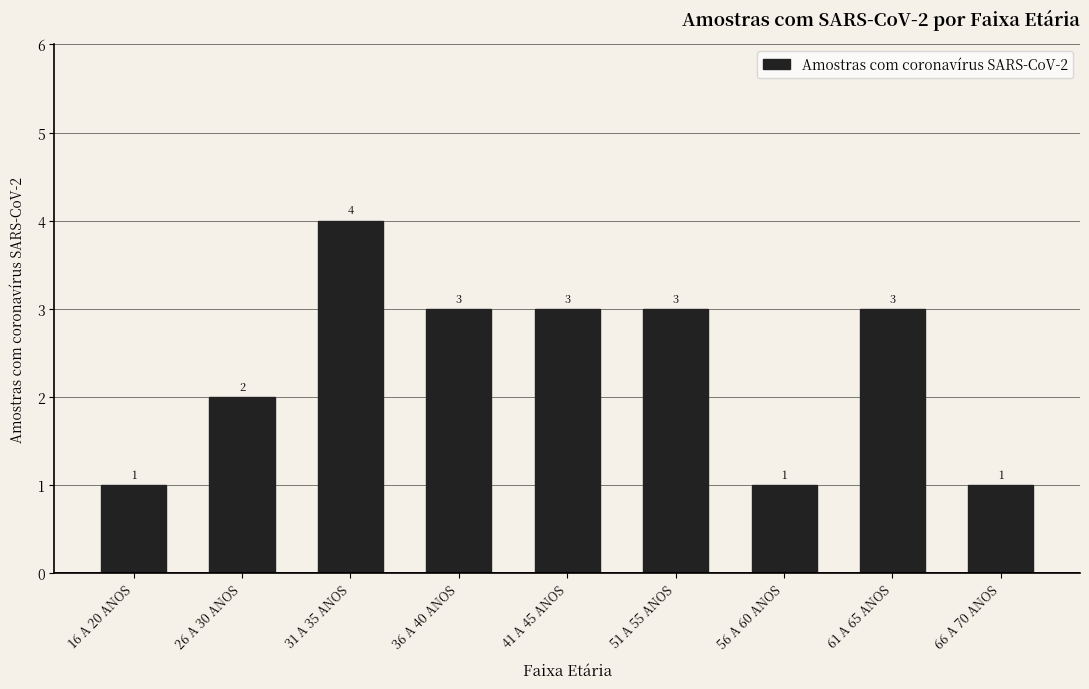

What is the greatest value displayed?

4